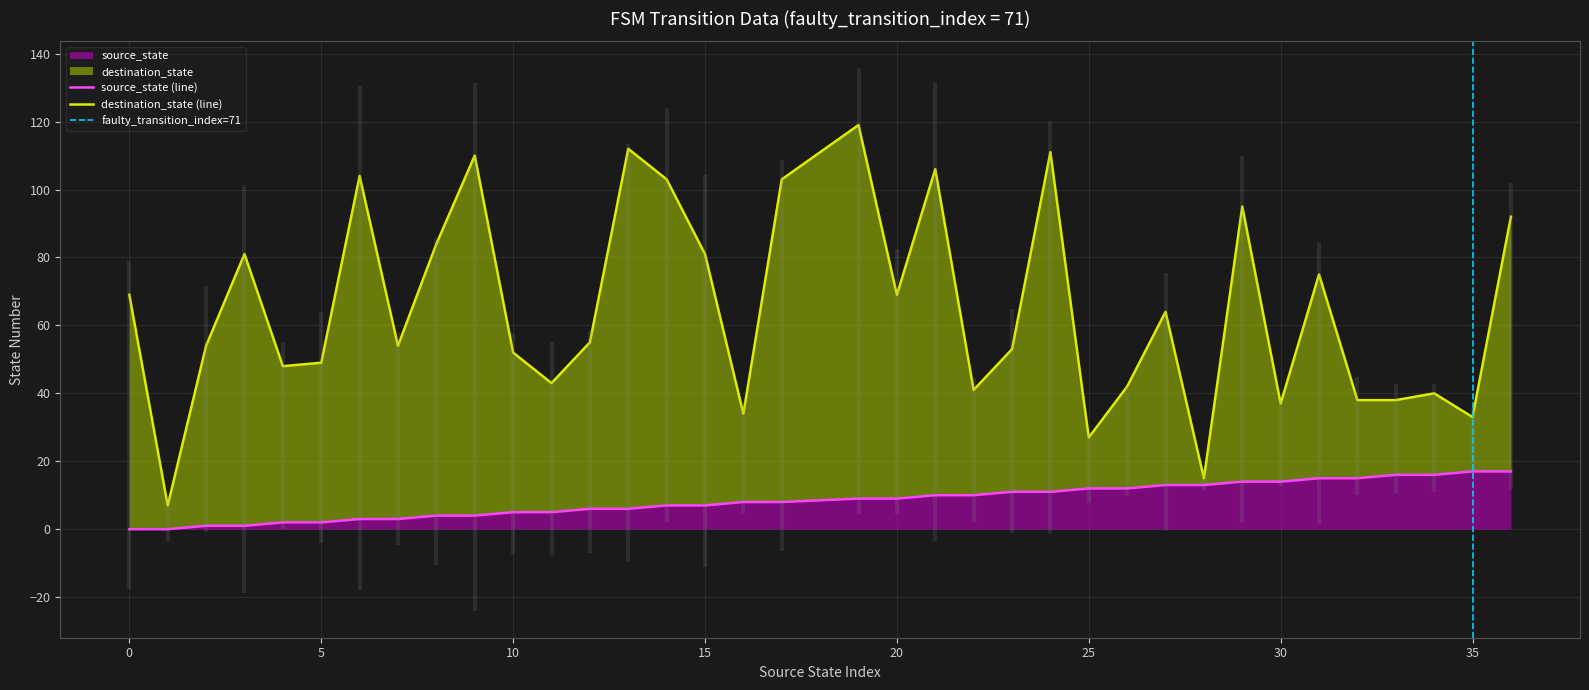

Which series changed the most between 17 and 26?

destination_state